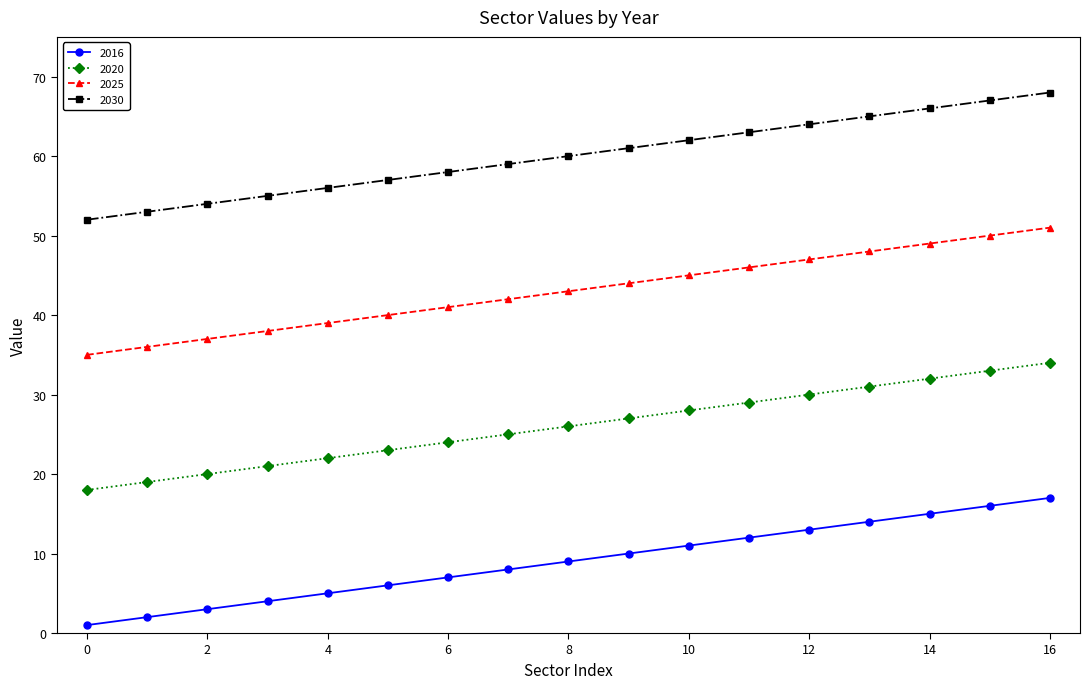

How many data points in 2020 are less than 26?

8